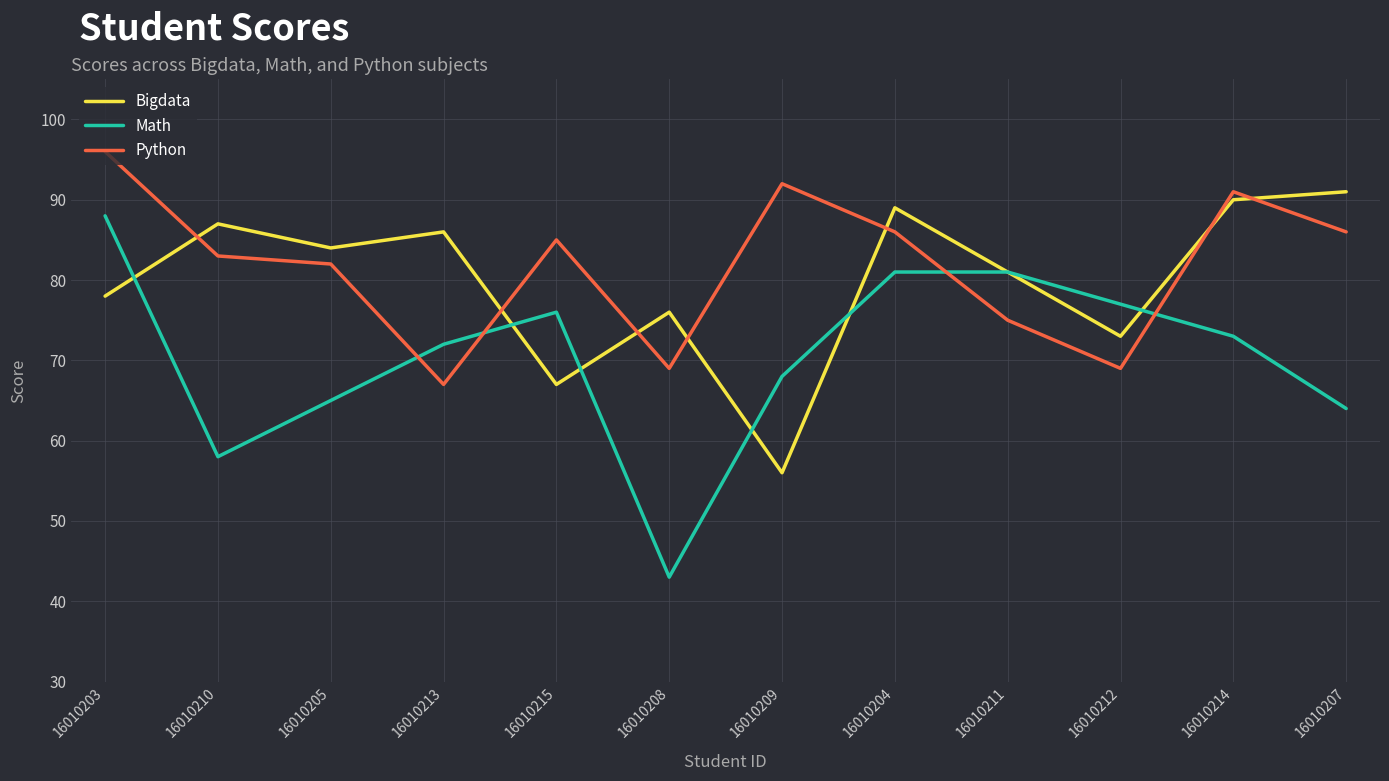

Which series has the widest spread of values?

Math